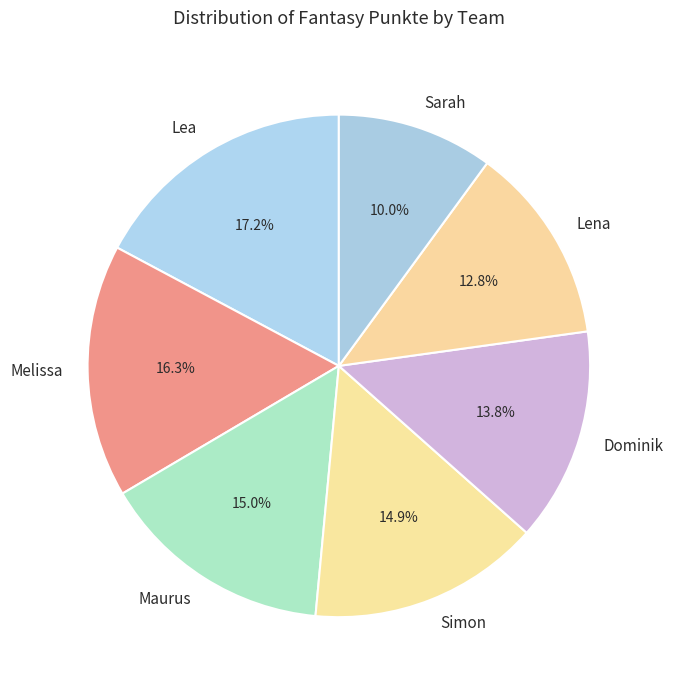

True or false: Dominik accounts for 14% of the total.

True